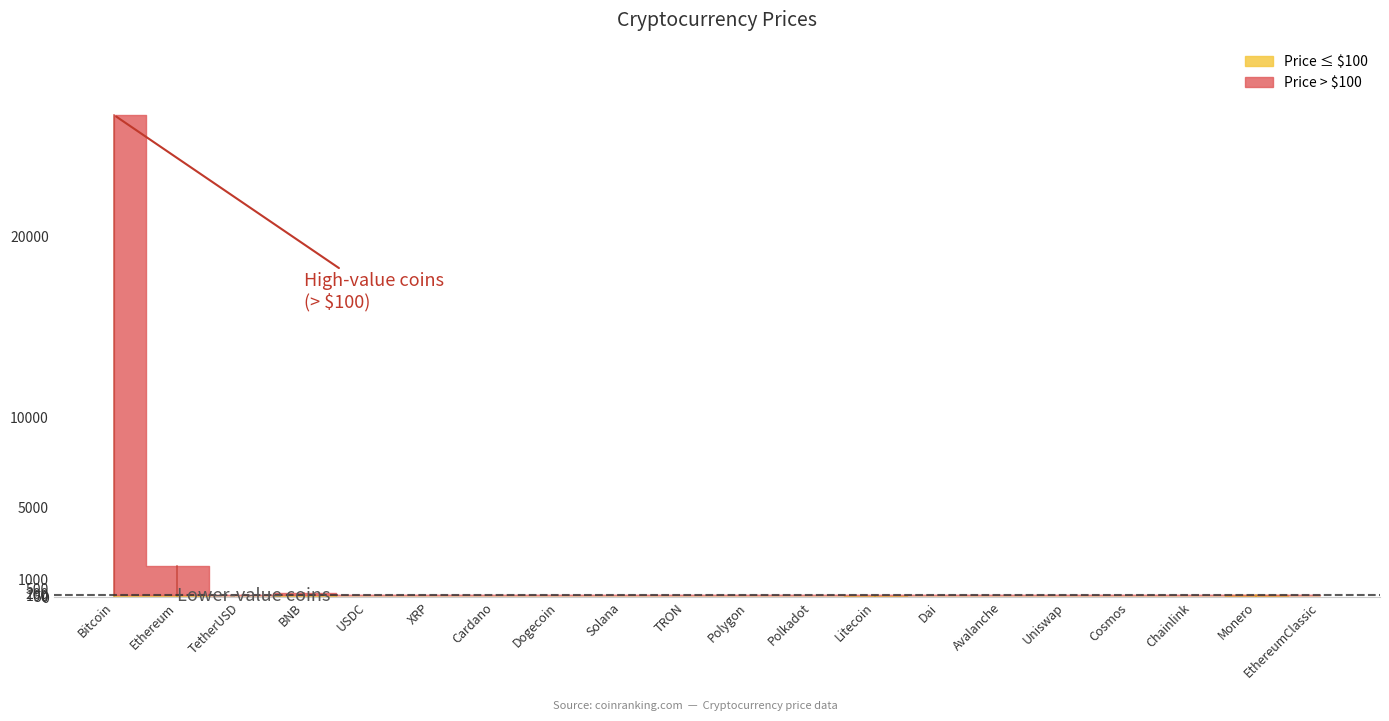

True or false: the data has more than 0 interior local peaks.

True